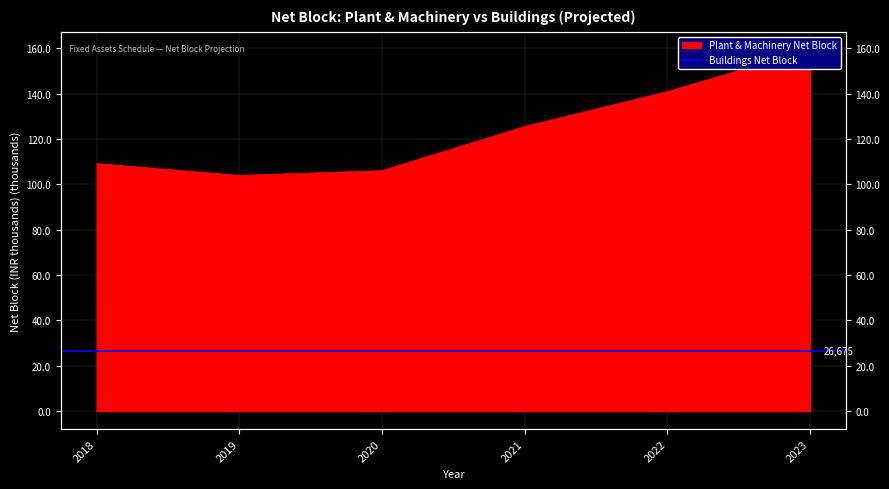

How many lines are shown in the chart?

1